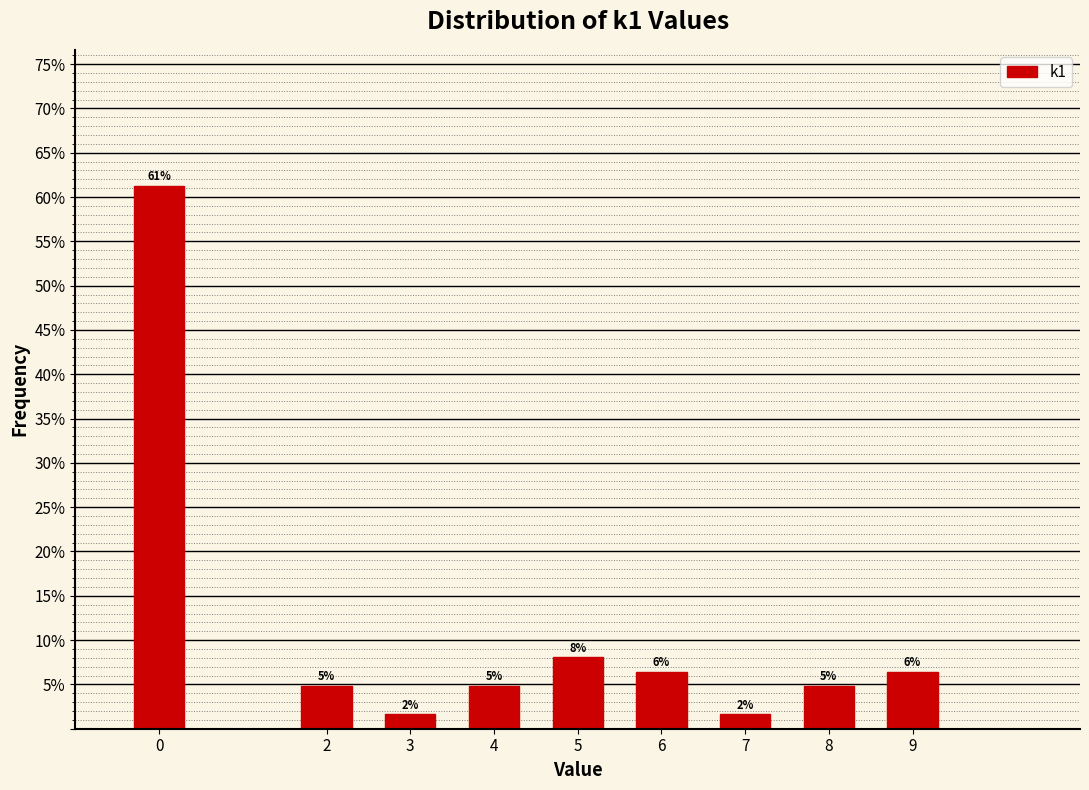

Are the bars horizontal?

No